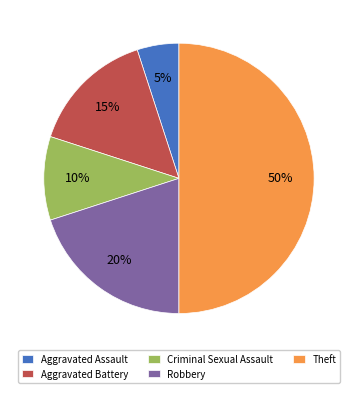

Which slice is the smallest?

Aggravated Assault